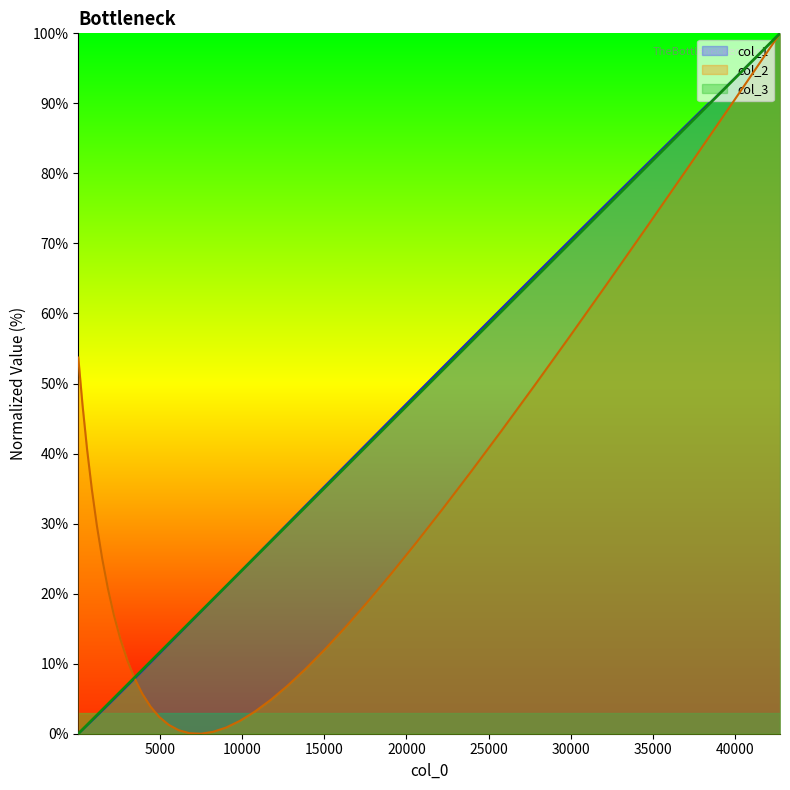

Rank the series by their maximum value, from highest to lowest.

col_1, col_2, col_3